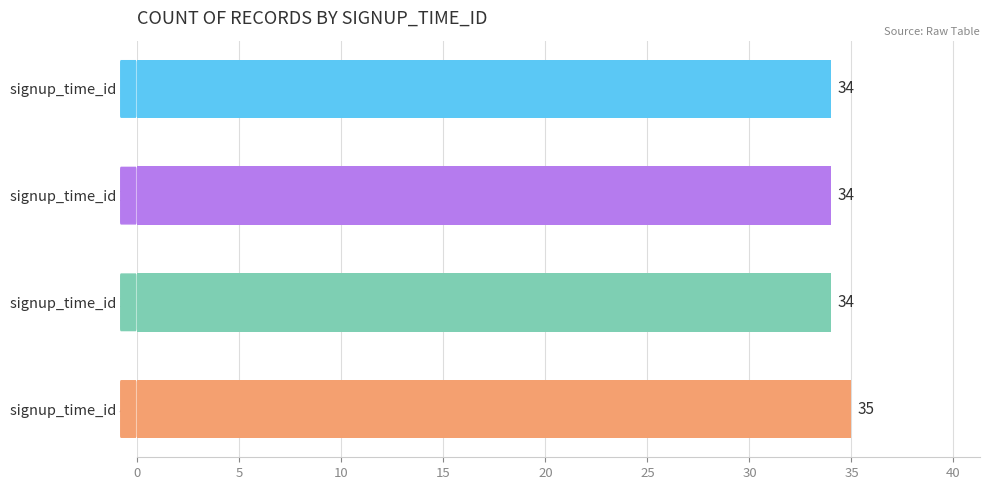

How many series are shown in this chart?

1